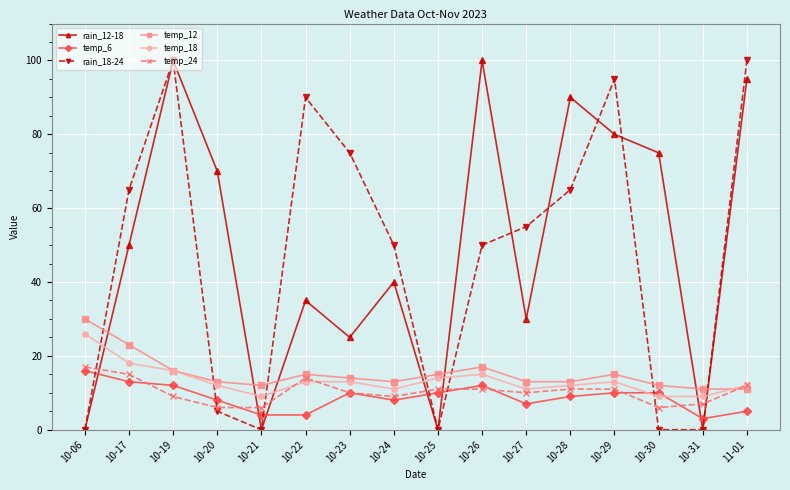

At which label does temp_12 first exceed 14?

10-06